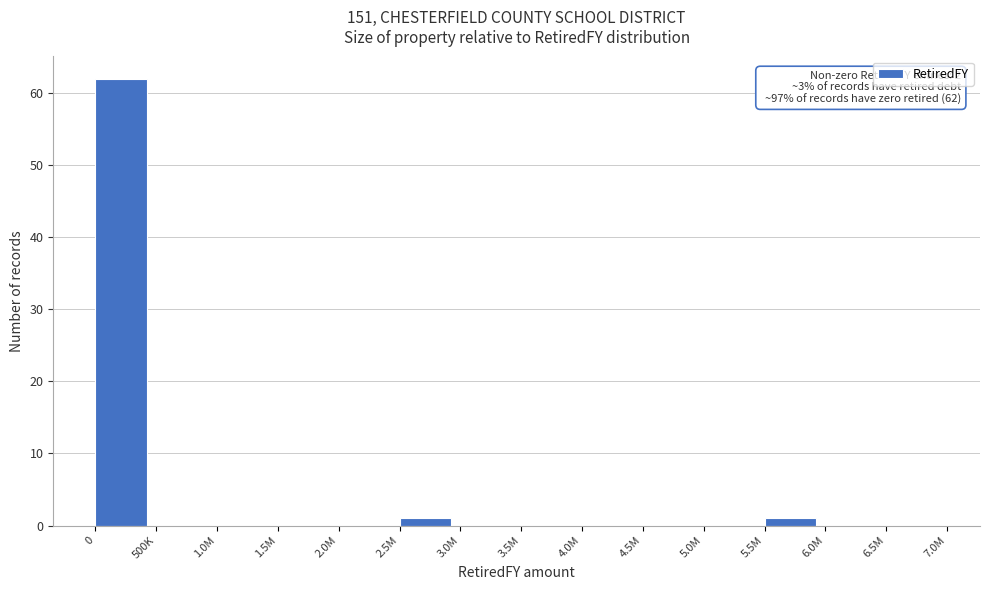

Reading left to right, what are all the values shown in this chart?

0=62	500K=0	1.0M=0	1.5M=0	2.0M=0	2.5M=1	3.0M=0	3.5M=0	4.0M=0	4.5M=0	5.0M=0	5.5M=1	6.0M=0	6.5M=0